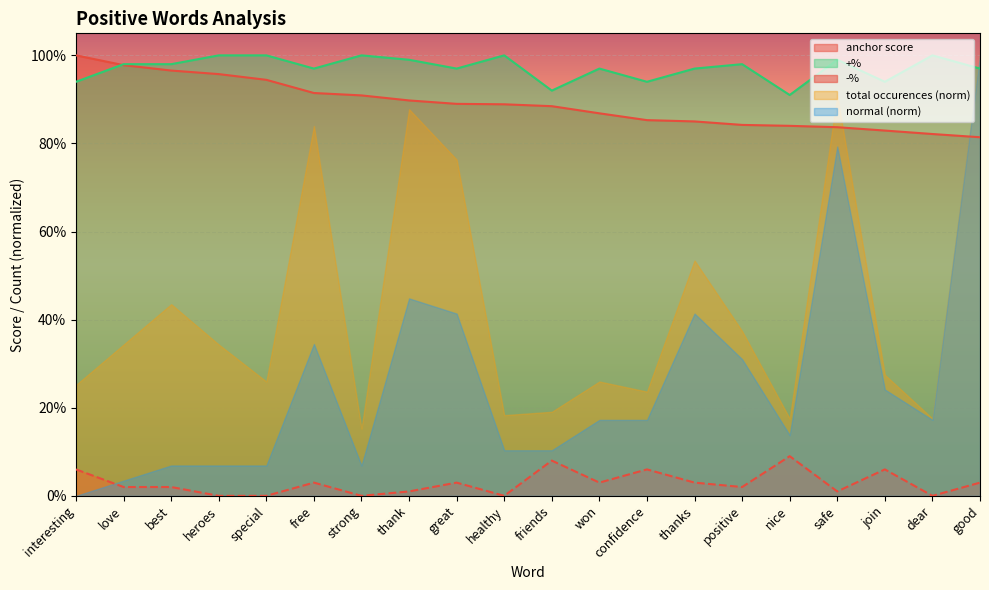

At which category is the sum across all series the highest?

interesting